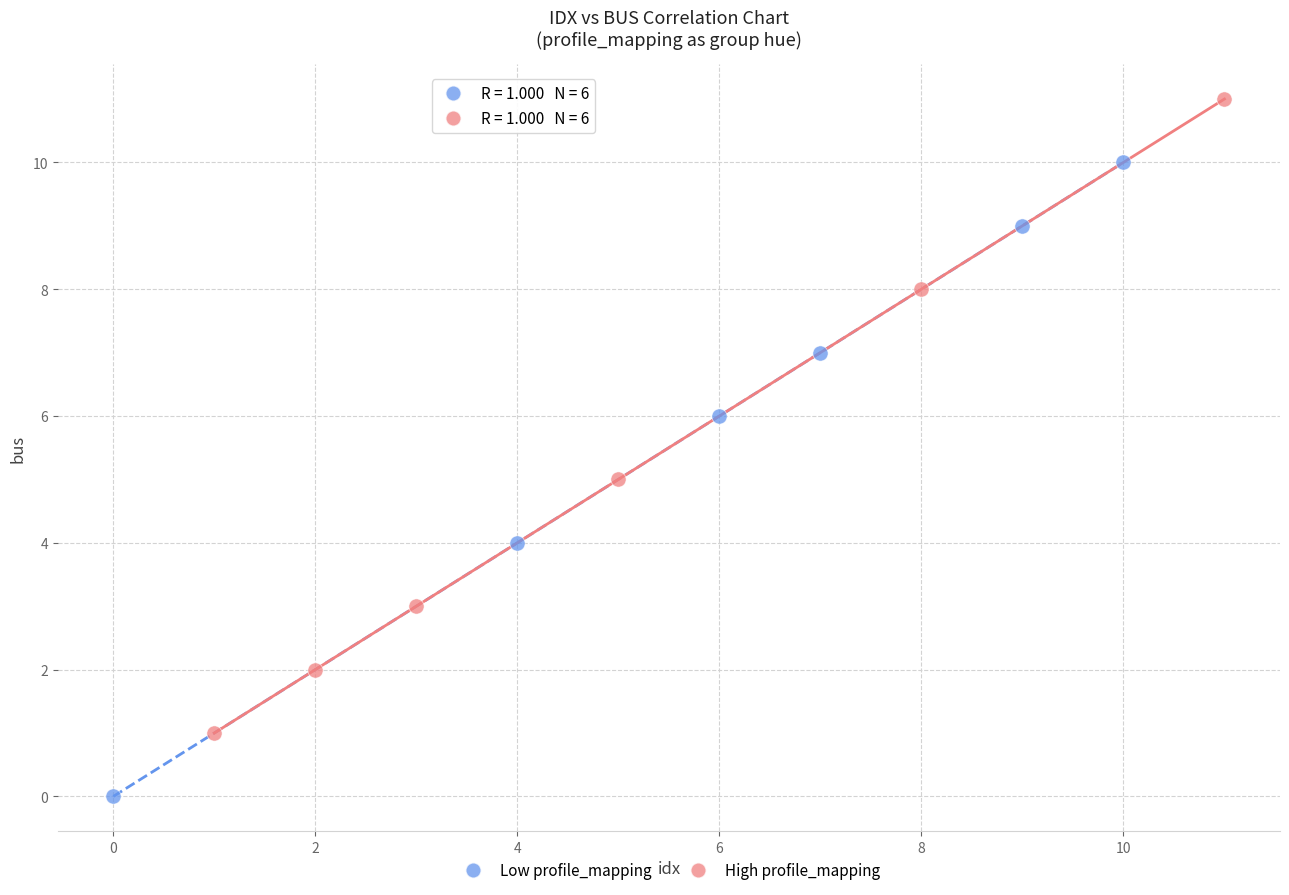

Which series contains the lowest Y value?

Low profile_mapping